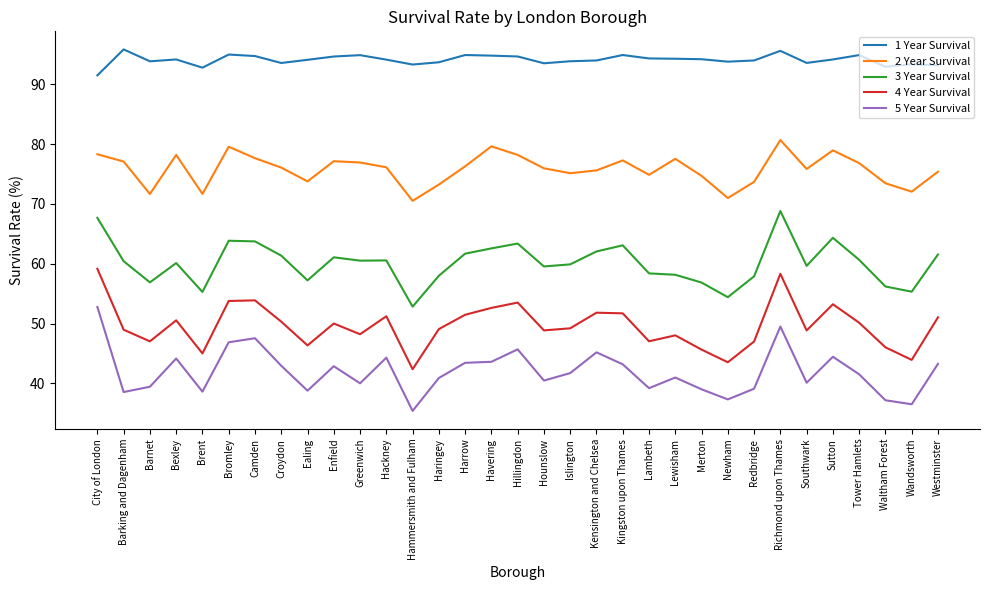

What is the difference between the maximum and minimum values in the 1 Year Survival series?

4.3